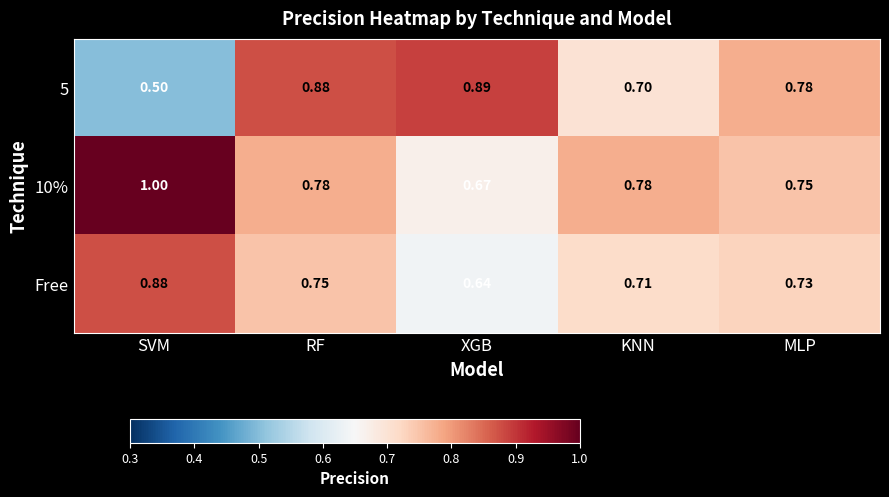

Which series has the largest range (max minus min)?

5